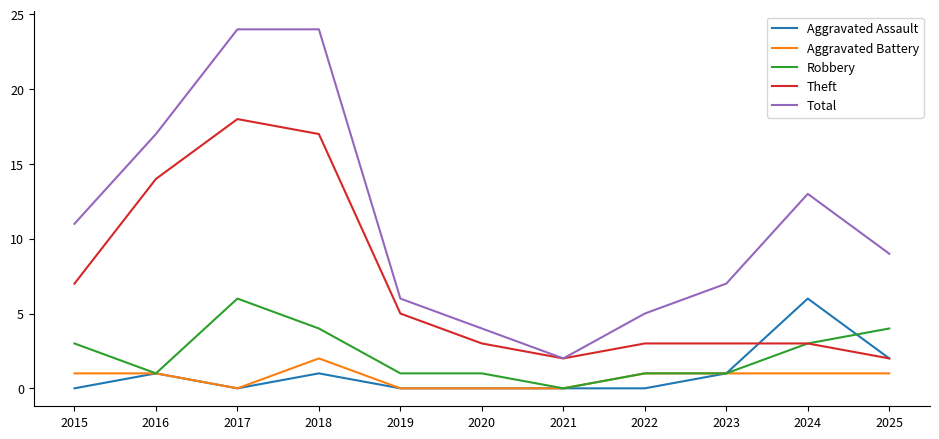

Which series has the widest spread of values?

Total